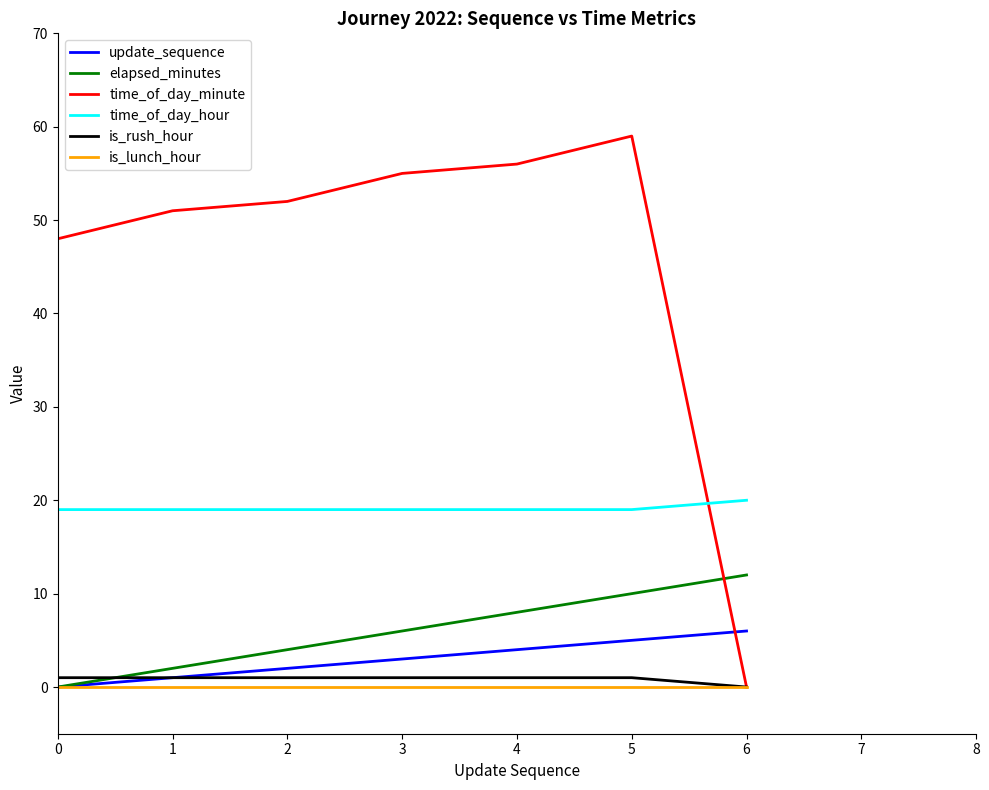

How many lines are shown in the chart?

6